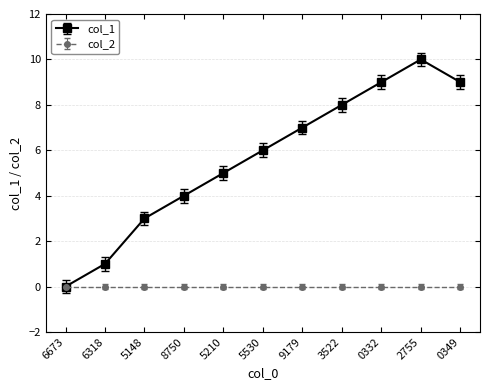

What is the maximum value shown in the chart?

10